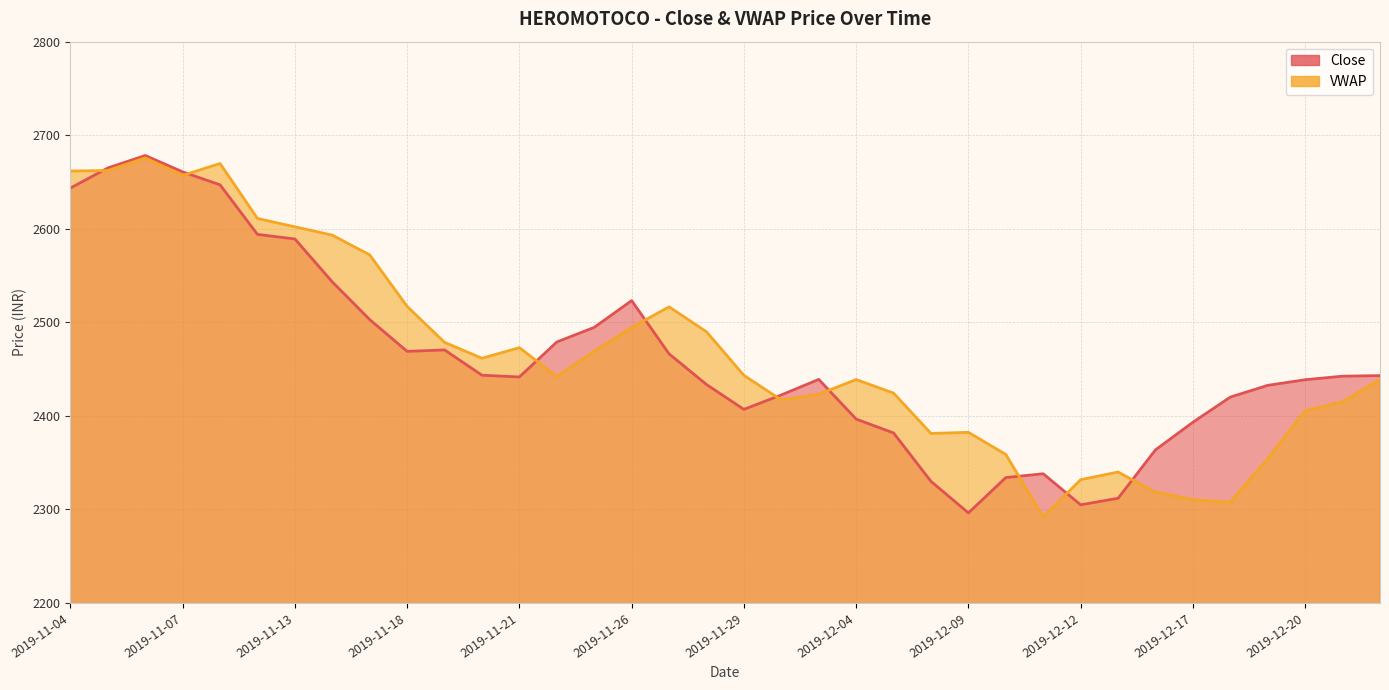

At which label does the data first exceed 2442?

2019-11-04